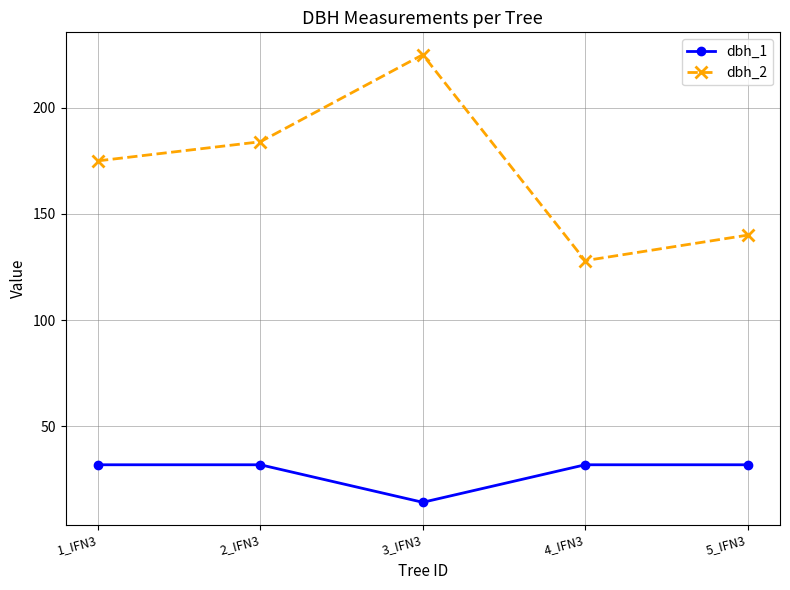

How many lines are shown in the chart?

2